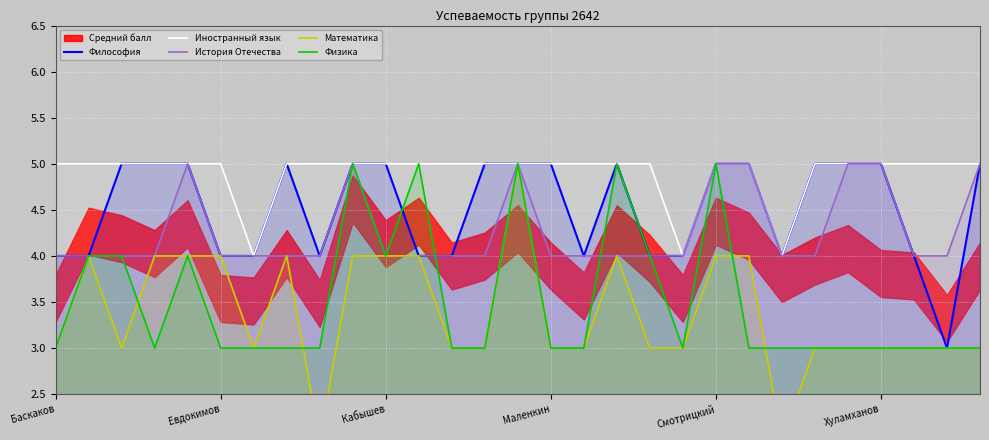

At which label is Философия closest to 4?

Баскаков